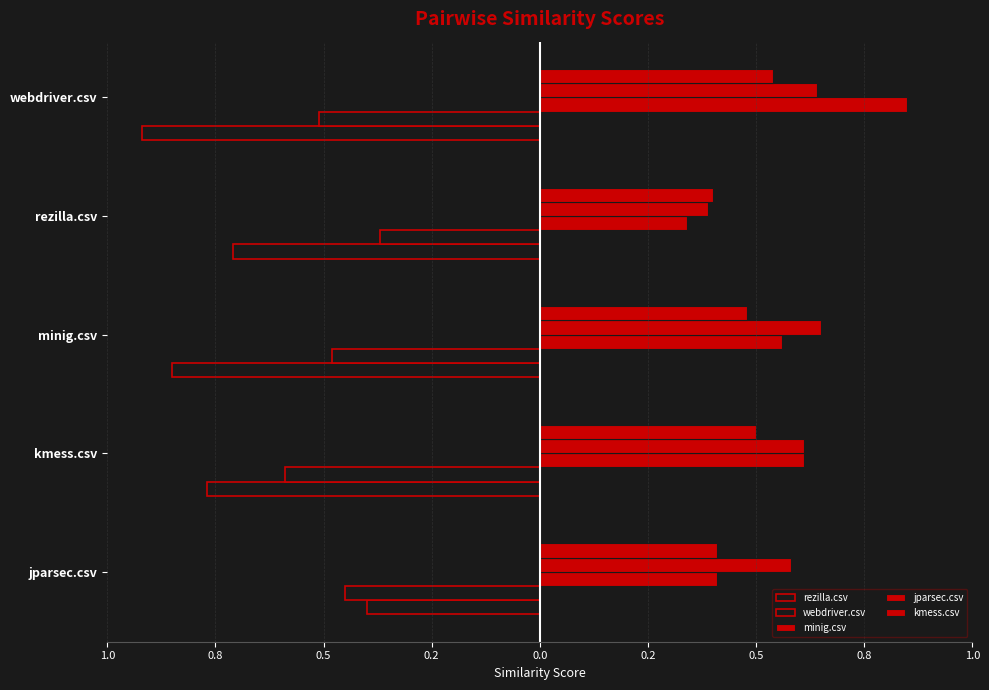

What is the highest value of the webdriver.csv series?

-0.4